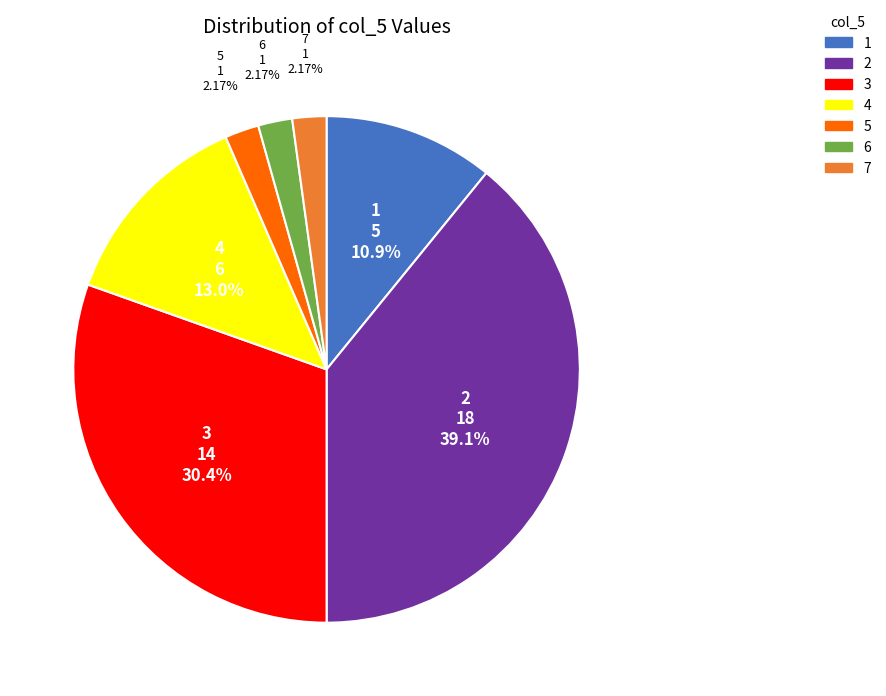

Does any single category account for the majority?

No